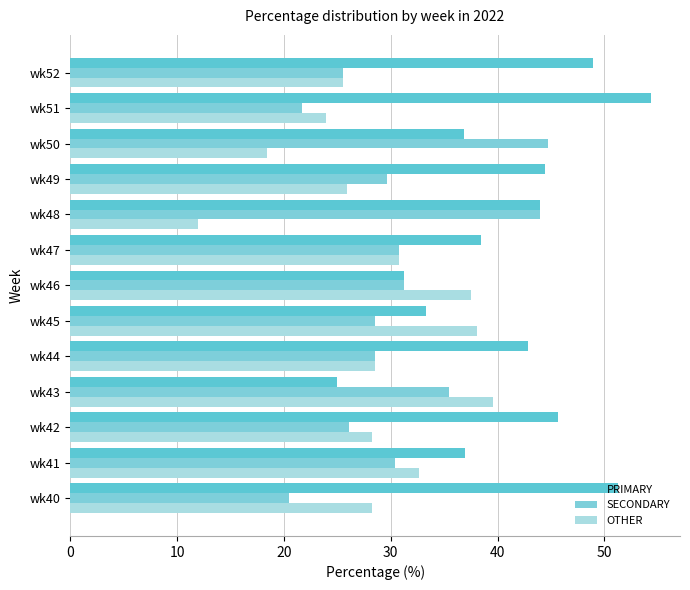

What is the difference between the second highest and second lowest values in the PRIMARY series?

20.0